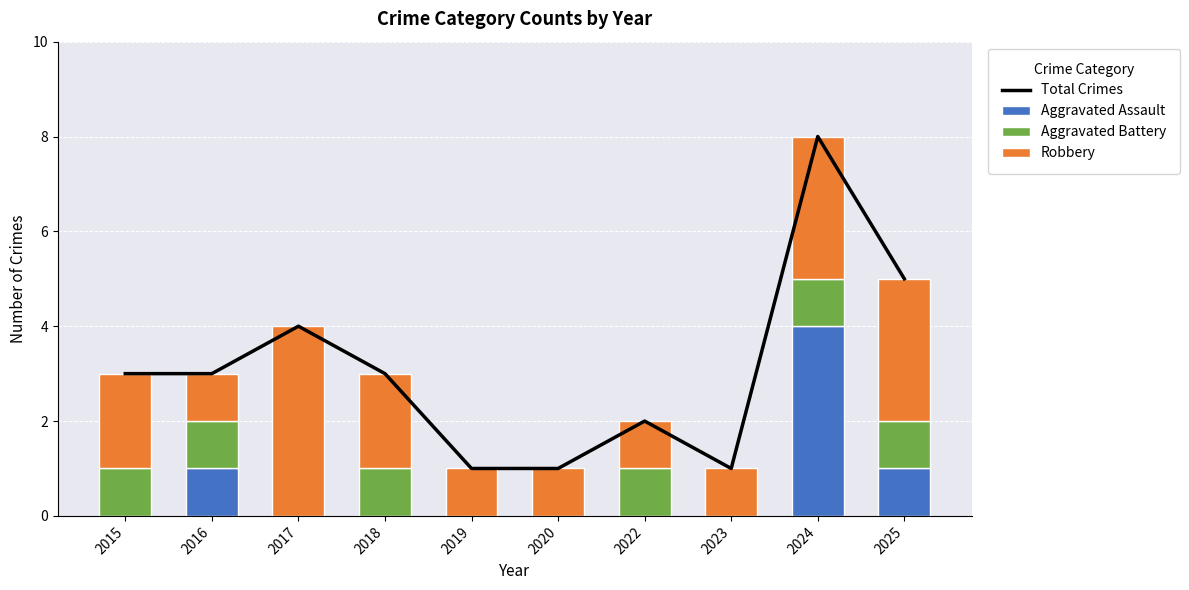

What is the spread (max minus min) of values at 2024?

7